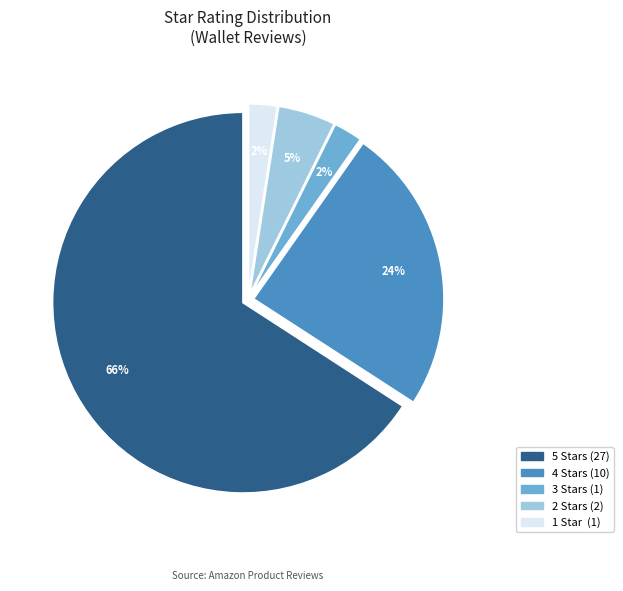

Does any single category account for the majority?

Yes